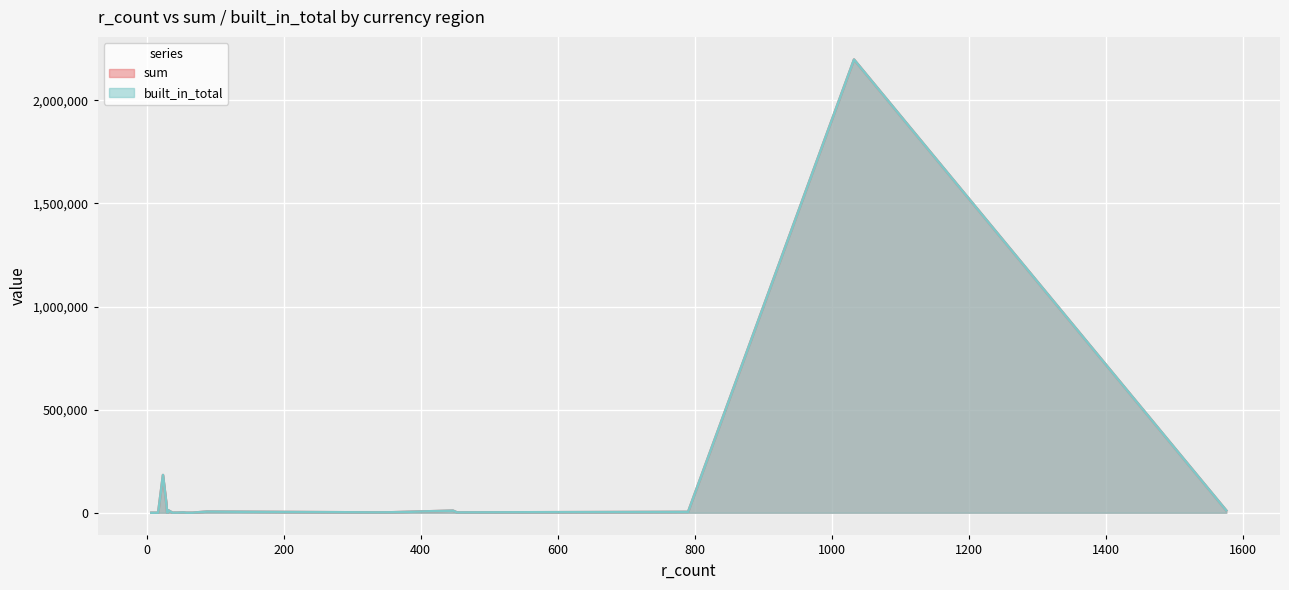

Reading right to left, extract all data points from this chart.

sum: GB=1597.2	JP=11340.0	SE=1740.7	PL=498.1	DK=478.8	US=11197.9	NO=887.6	CH=281.0	AU=2286.6	NZ=217.4	CO=183120.0	CL=43805.0	CZ=1162.0	CA=1720.6	BR=678.0	BG=12.2	LL=100.1	MX=5686.8	EU=4280.0	HU=2197785.0	PE=169.1	RO=10192.9
built_in_total: GB=1597.2	JP=11340.0	SE=1740.7	PL=498.1	DK=478.8	US=11197.9	NO=887.6	CH=281.0	AU=2286.6	NZ=217.4	CO=183120.0	CL=43805.0	CZ=1162.0	CA=1720.6	BR=678.0	BG=12.2	LL=100.1	MX=5686.8	EU=4280.0	HU=2197785.0	PE=169.1	RO=10192.9